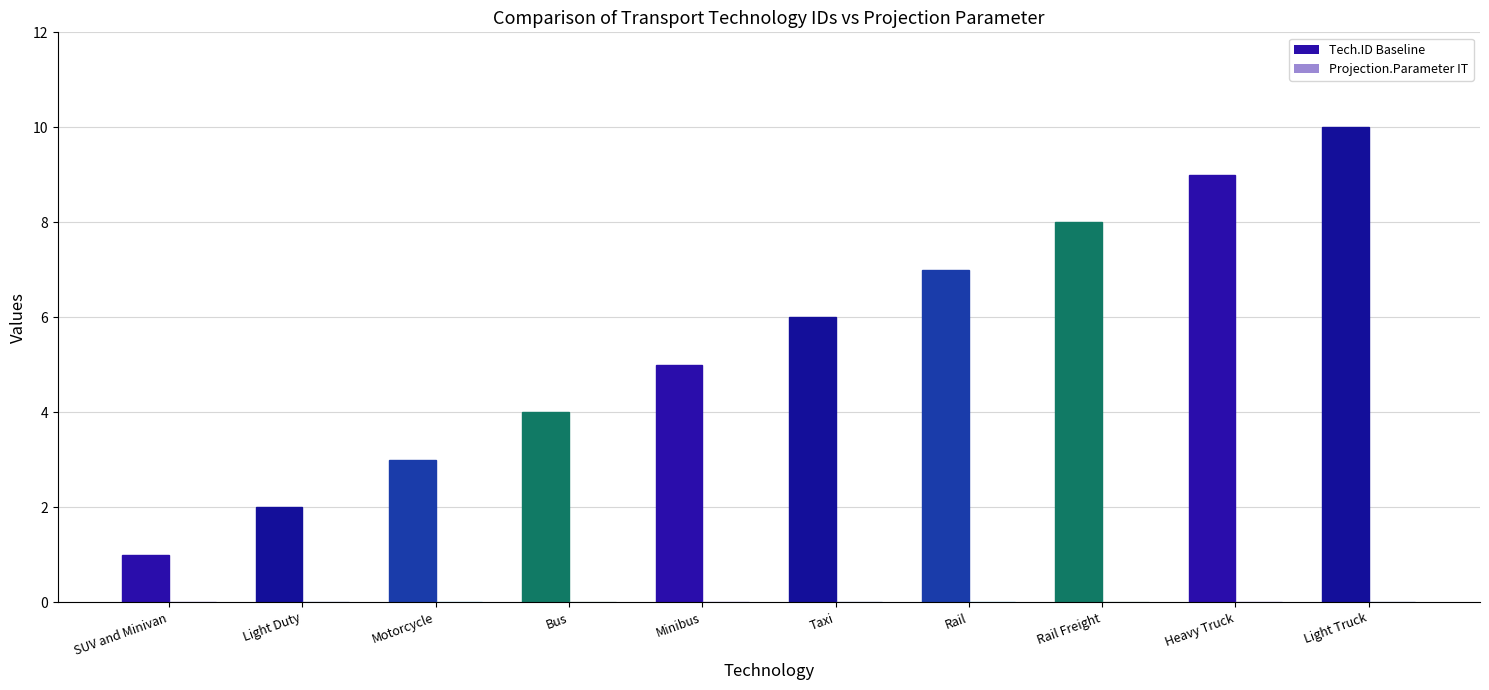

Is it true that the value at Light Duty is 1?

False